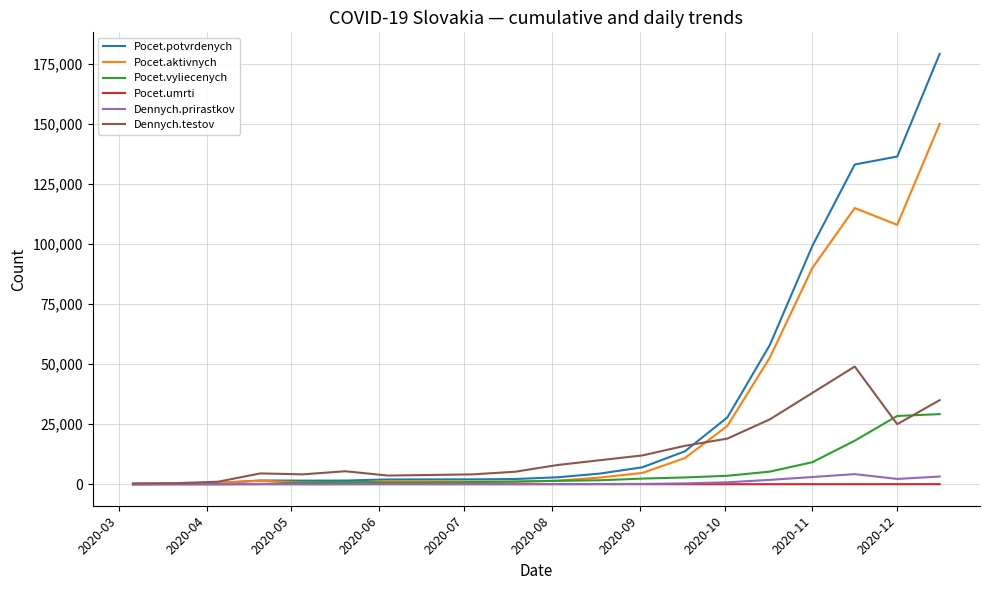

How many categories are shown in the chart?

20